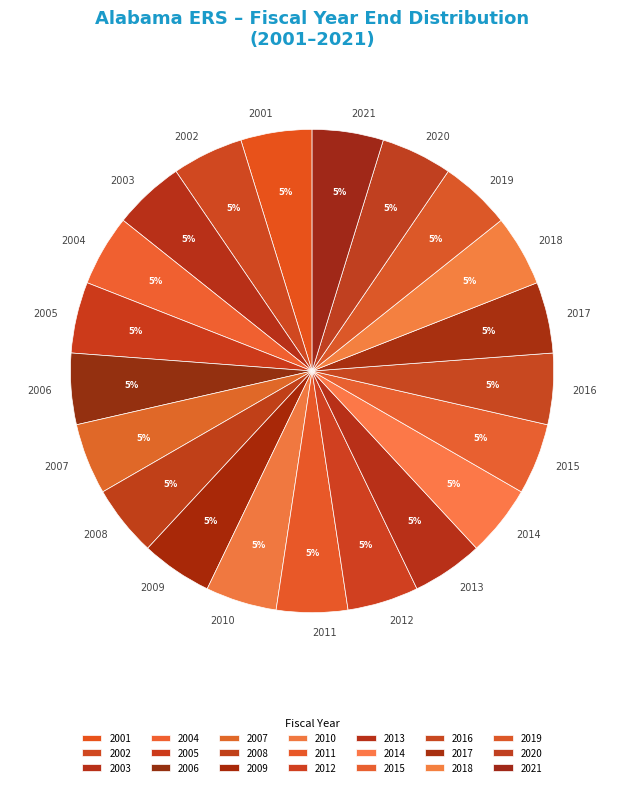

To the nearest percent, what percentage of the pie is 2010?

5%